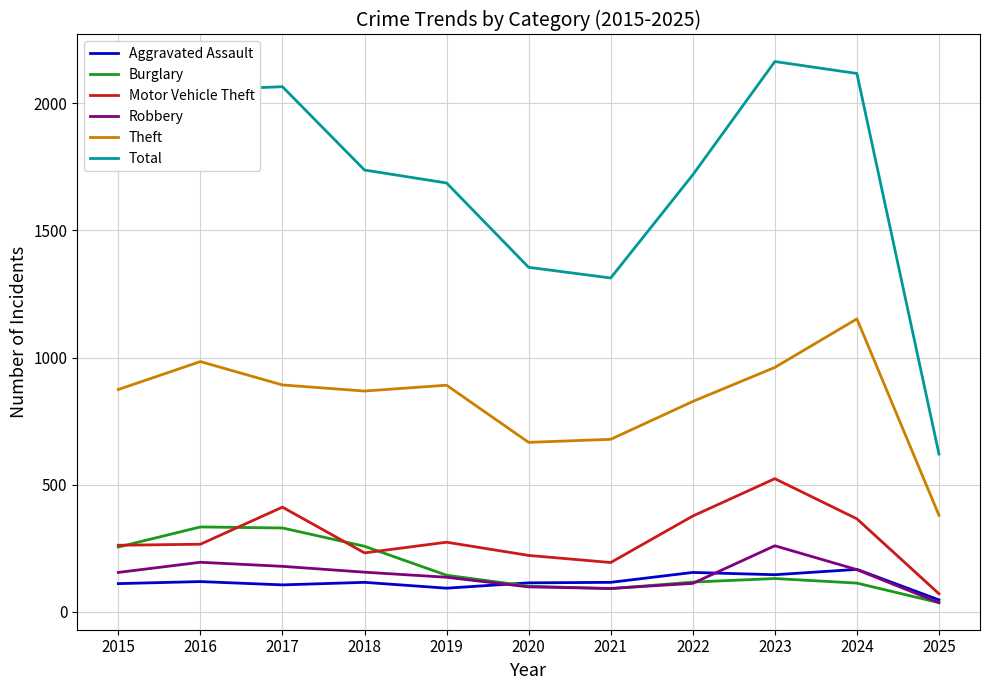

What is the minimum value for Motor Vehicle Theft?

70